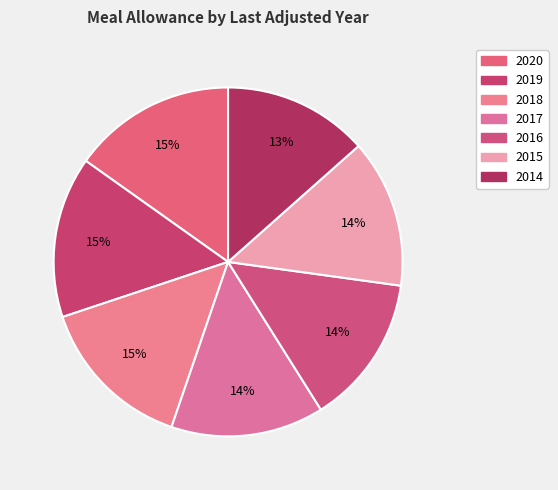

Which category has the smallest portion of the pie?

2014